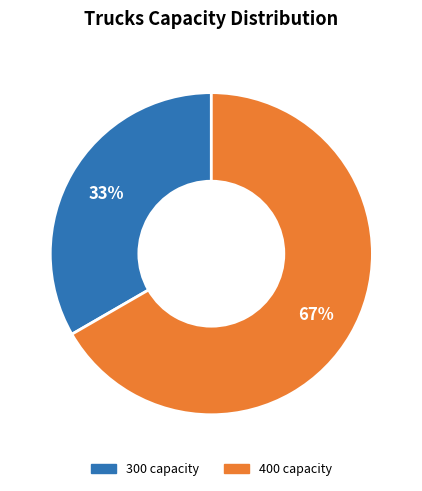

Is there a majority slice in this chart?

Yes